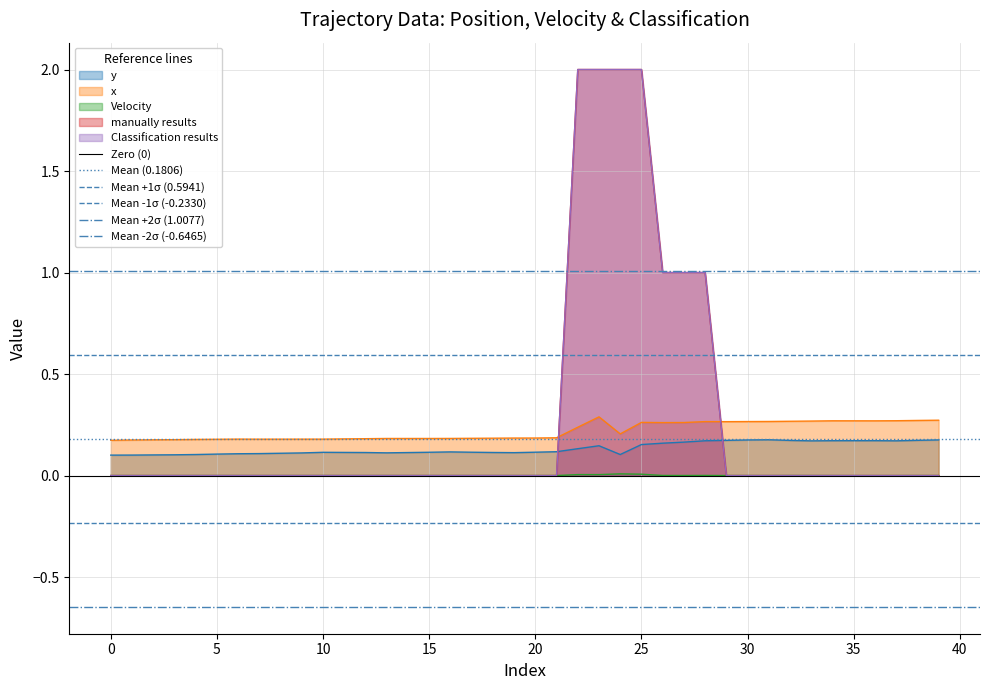

What value does the Mean -2σ (-0.6465) series have at 0?

-0.6